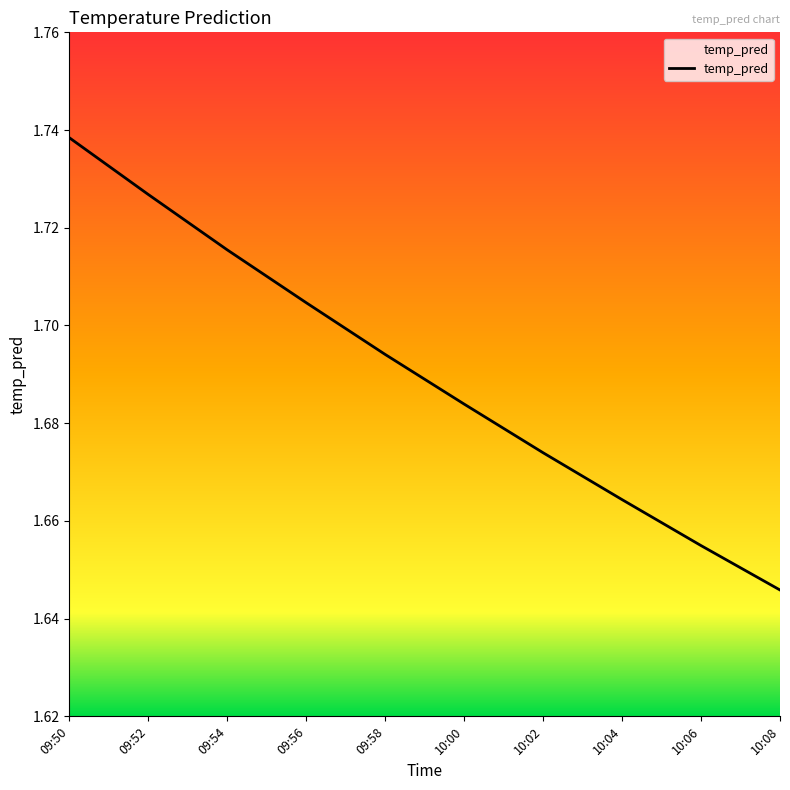

Which label corresponds to the largest value in the chart?

09:50